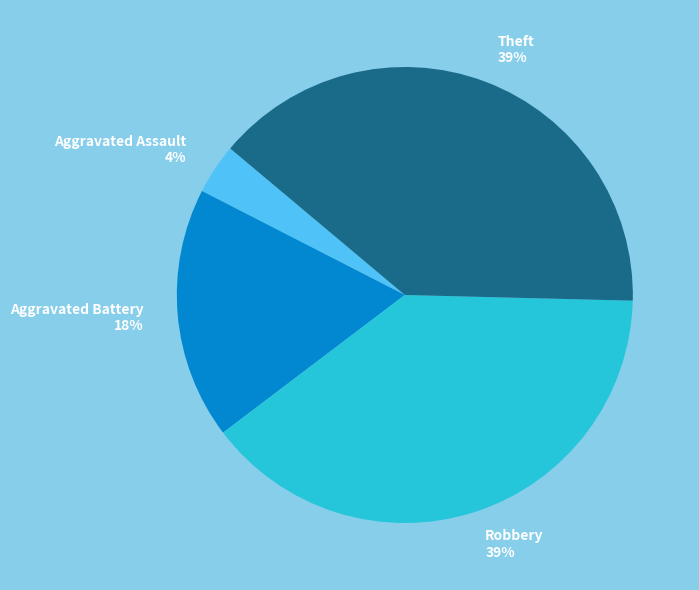

What is the ratio of the value at Robbery to the value at Aggravated Battery?

2.2